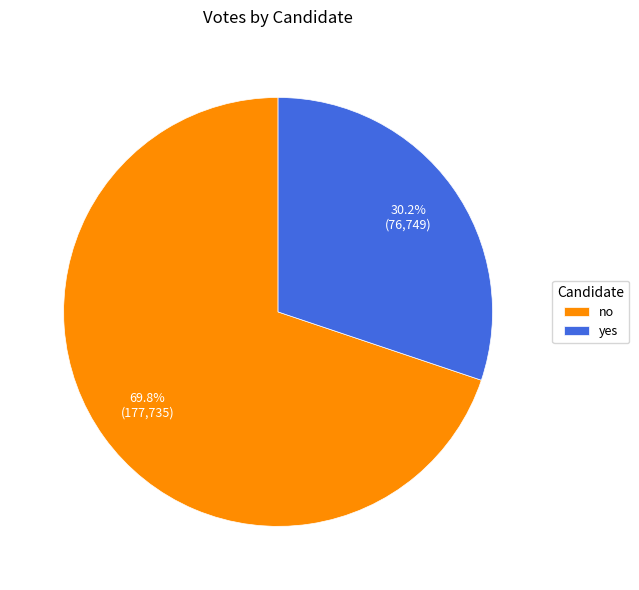

To the nearest percent, what percentage of the pie is yes?

30%